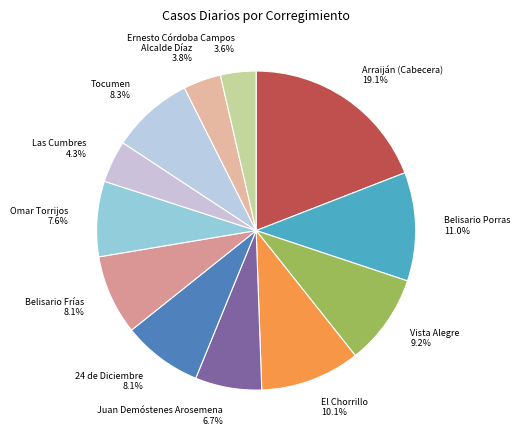

True or false: Juan Demóstenes Arosemena accounts for 7% of the total.

True